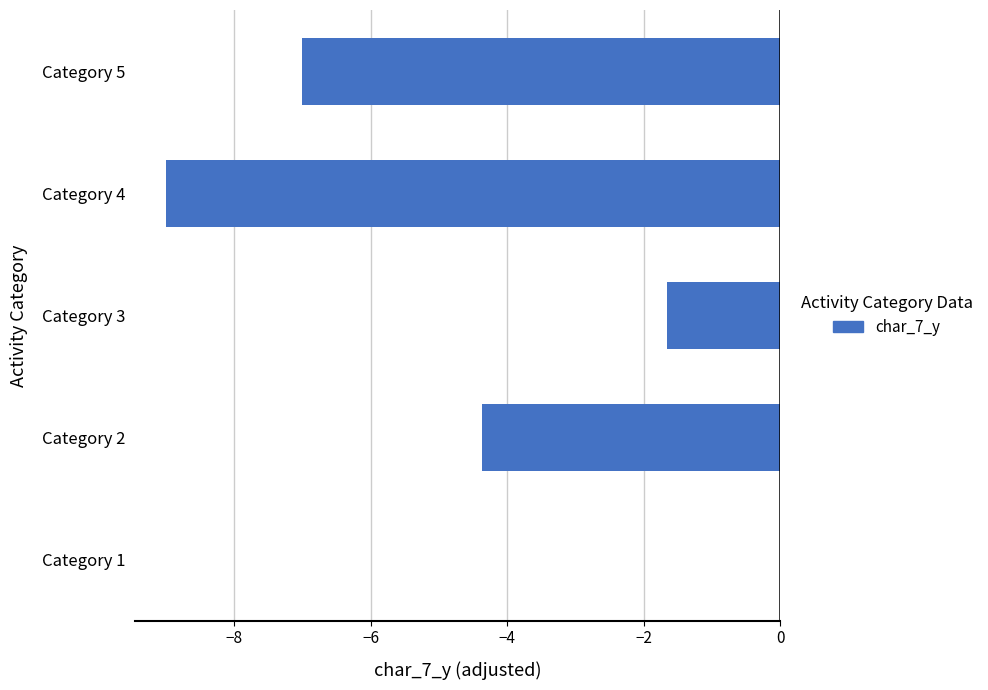

Which category has the highest value across all series?

Category 1